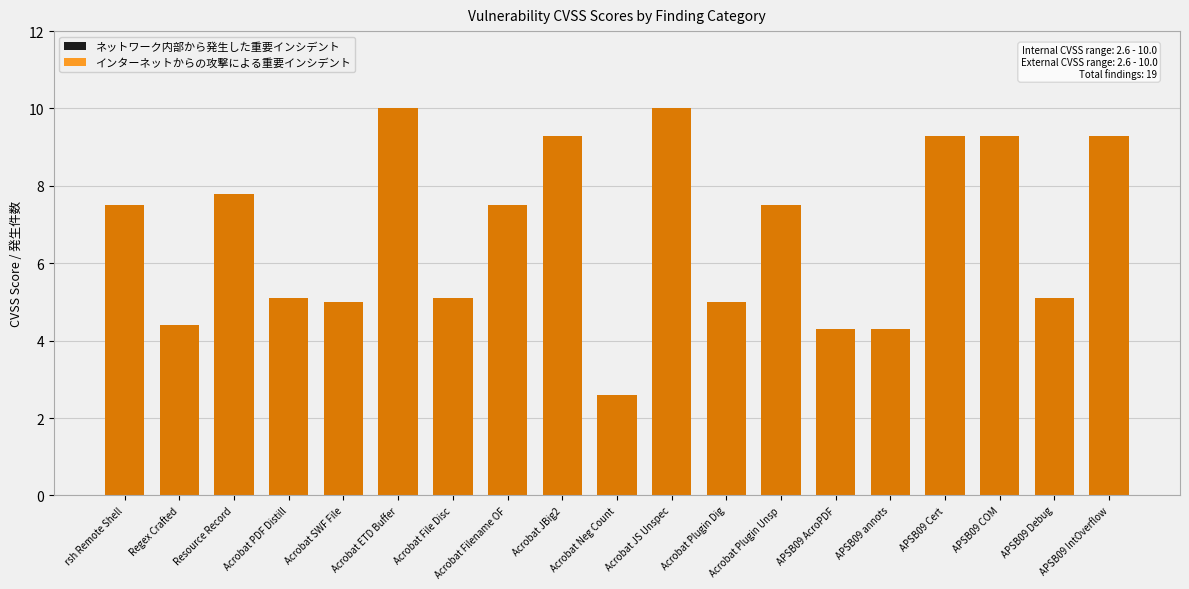

What is the label of the 11th bar from the left?

Acrobat JS Unspec